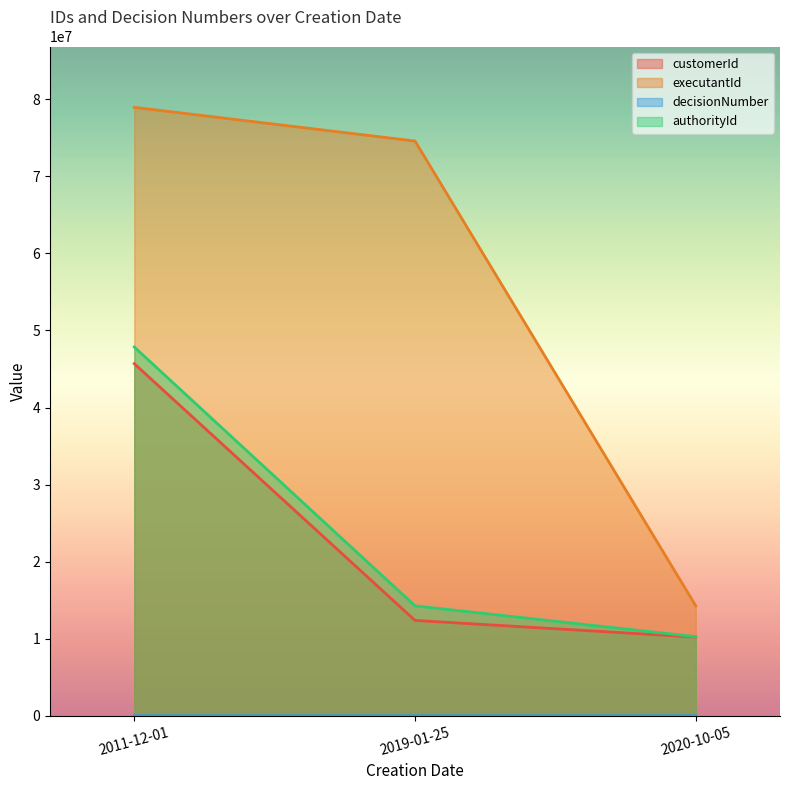

How many data points in decisionNumber are less than 300?

1